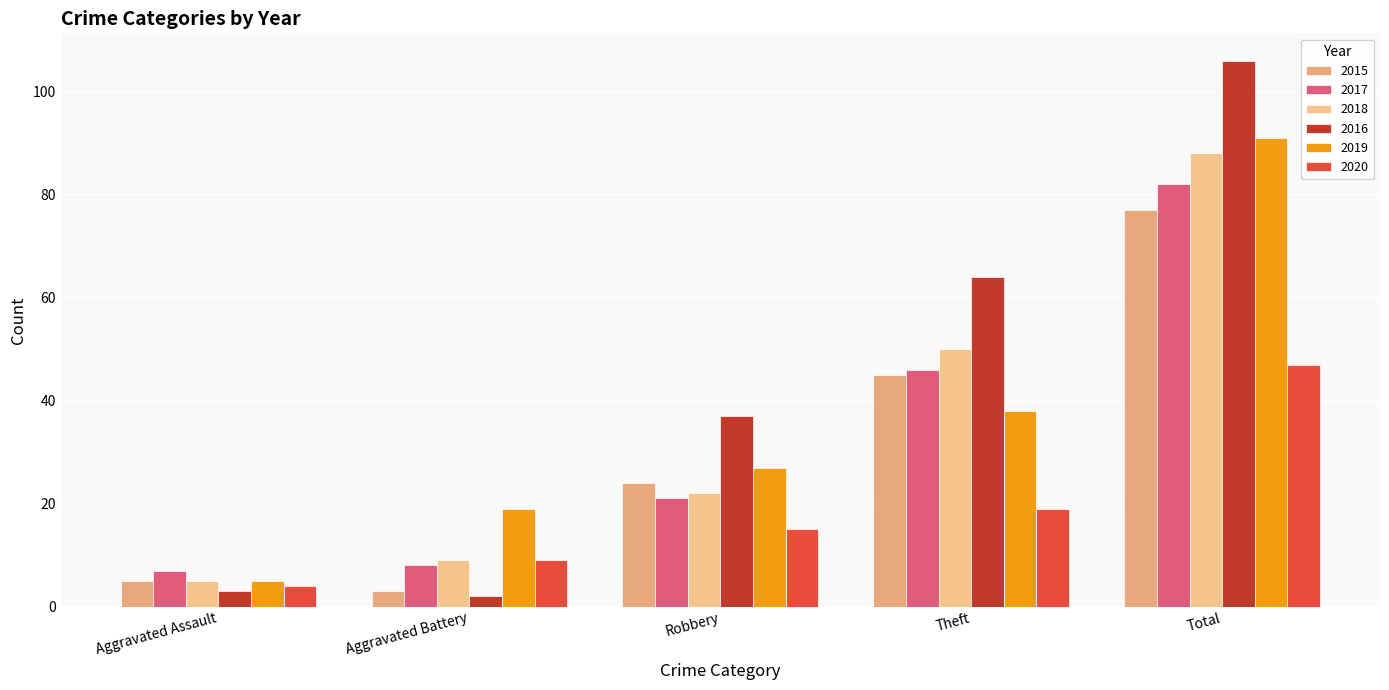

True or false: 2015 has a value of 5 at Aggravated Assault.

True